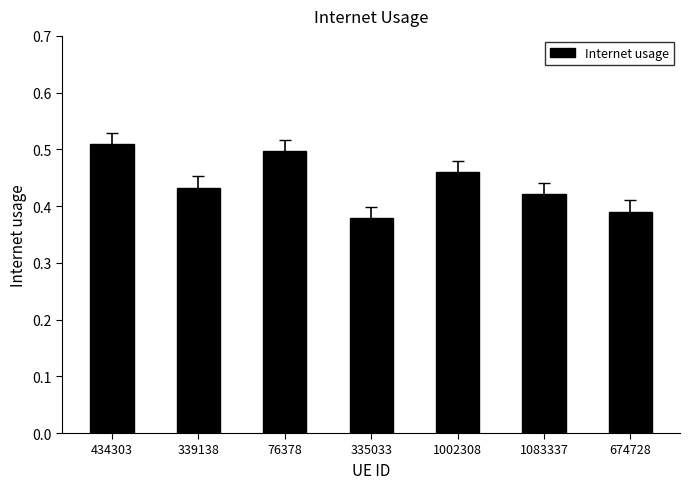

What is the label of the 3rd bar from the right?

1002308